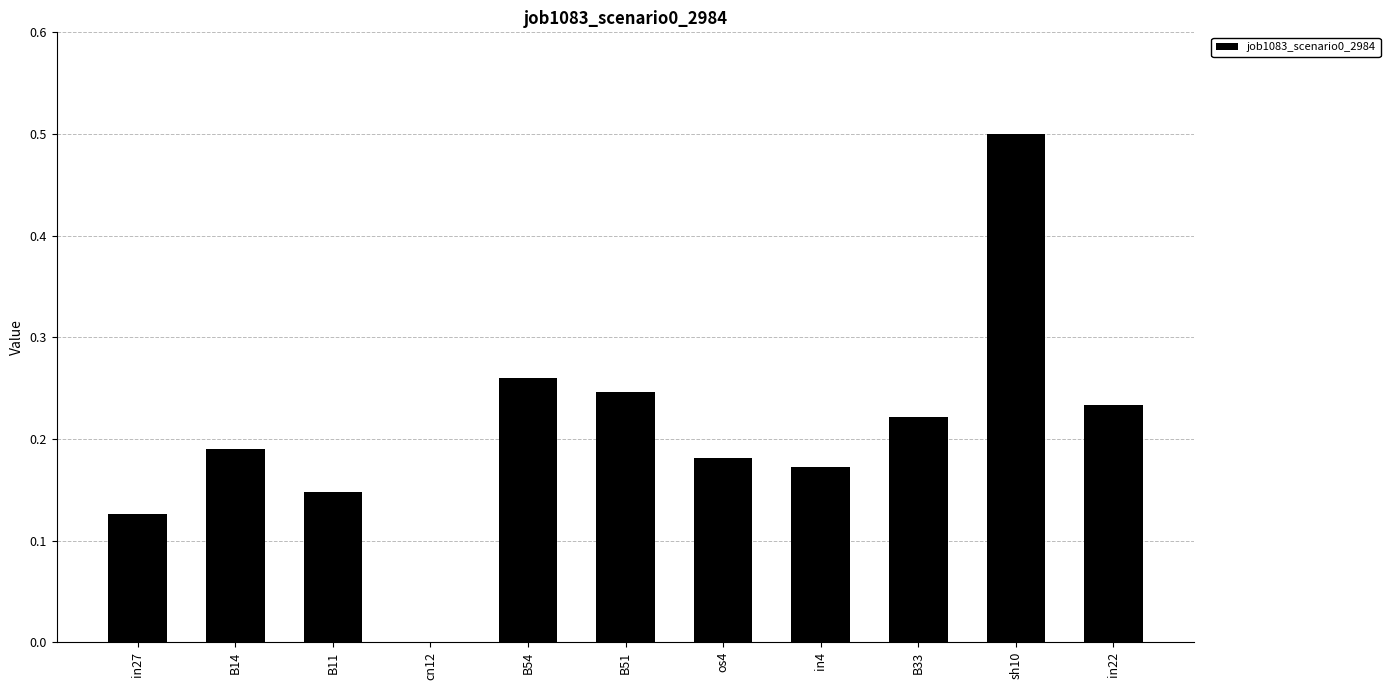

The value at B51 is 0.4. True or false?

False